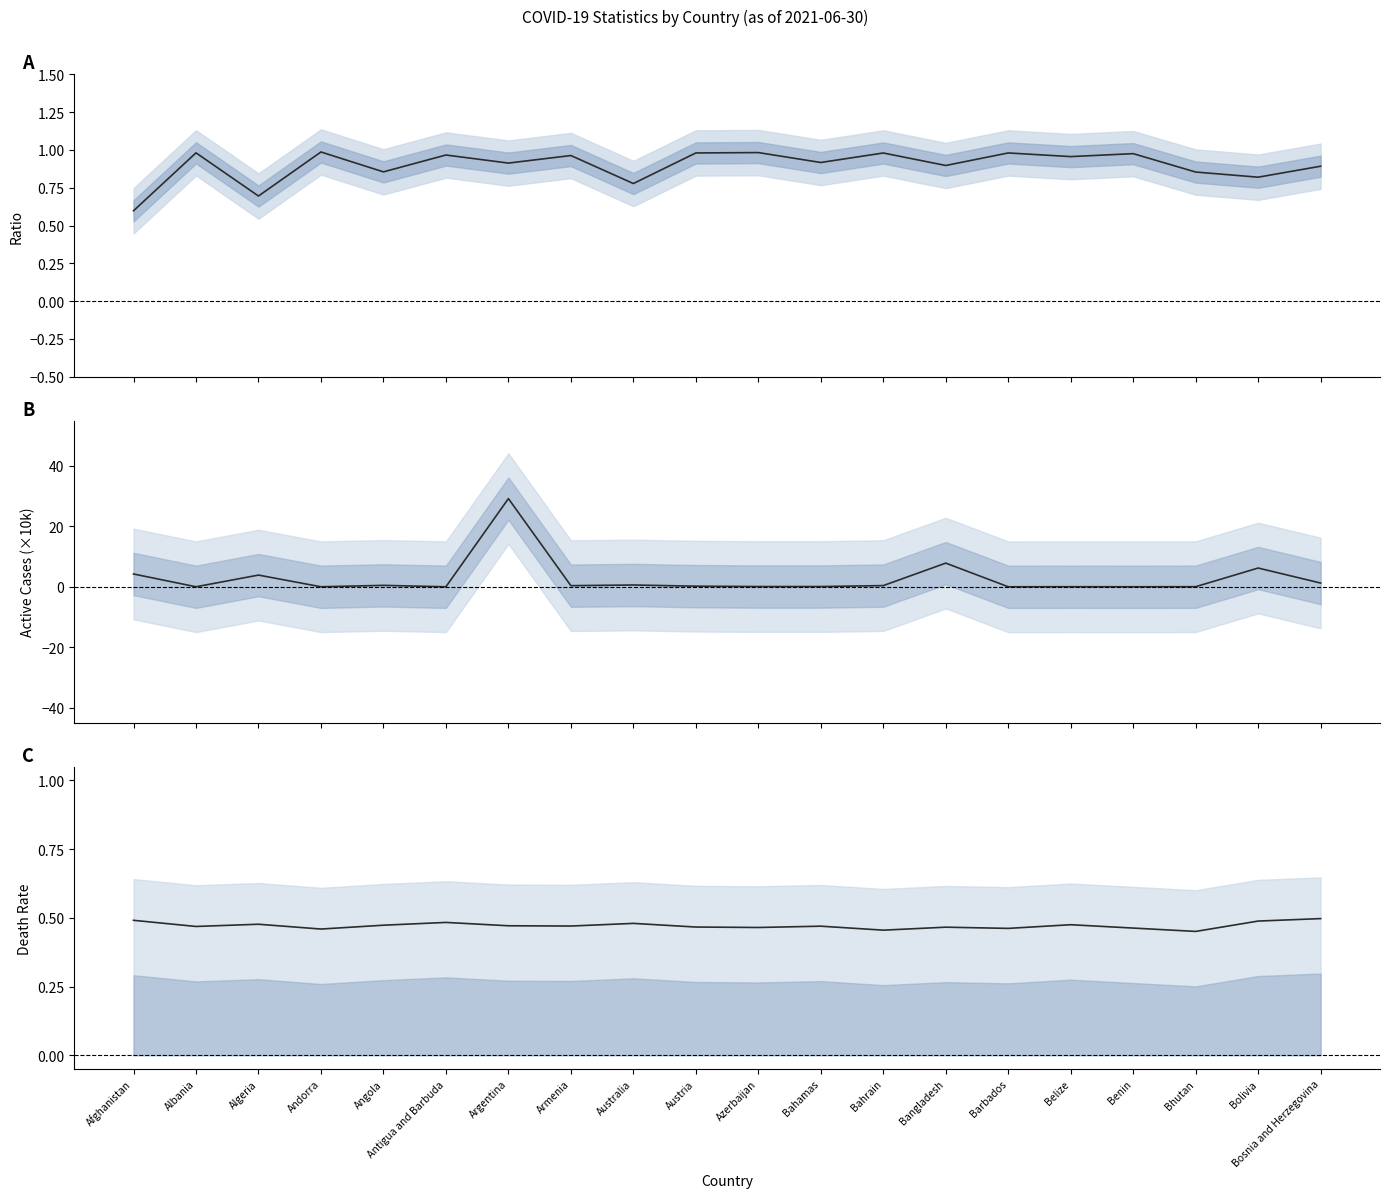

What is the label of the 9th point from the left?

Australia